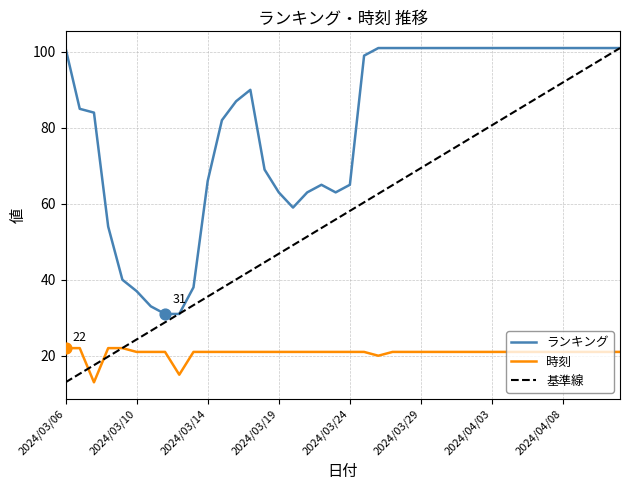

The 時刻 series shows 15 at 2024/03/06. True or false?

False